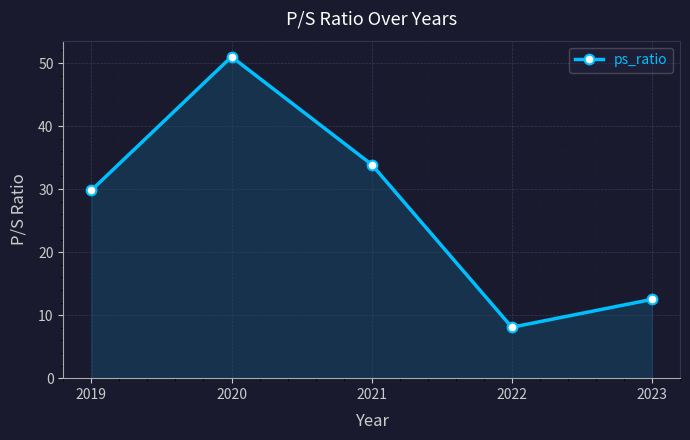

Rank the categories by value from highest to lowest.

2020, 2021, 2019, 2023, 2022